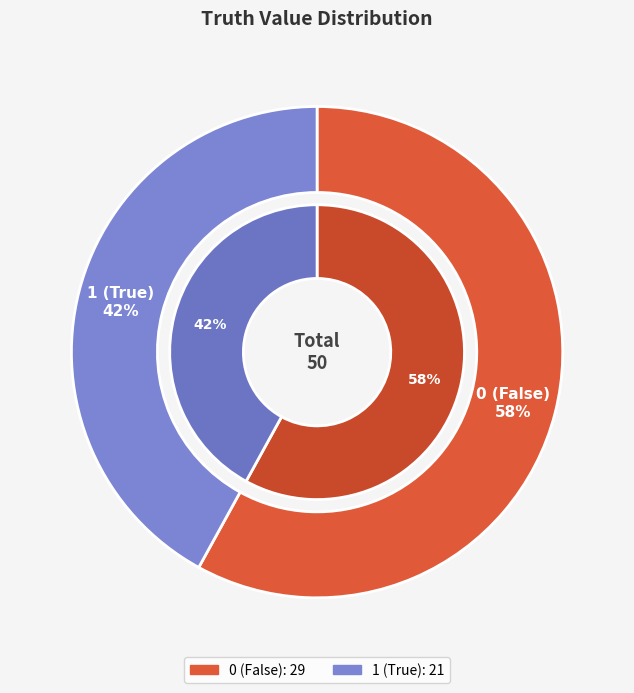

The truth_0 slice represents 58% of the pie. True or false?

True